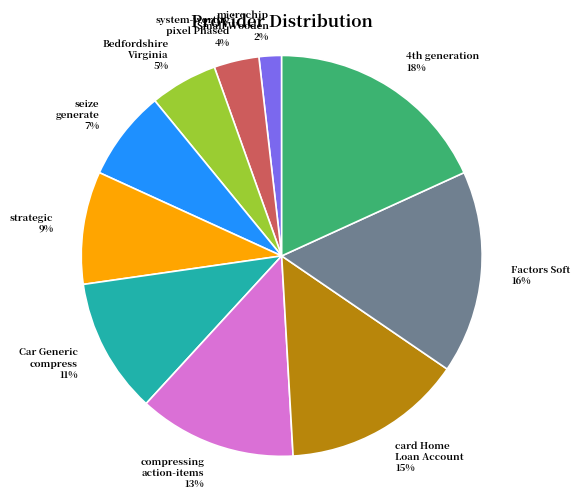

To the nearest percent, what portion does Factors Soft 16% represent?

16%